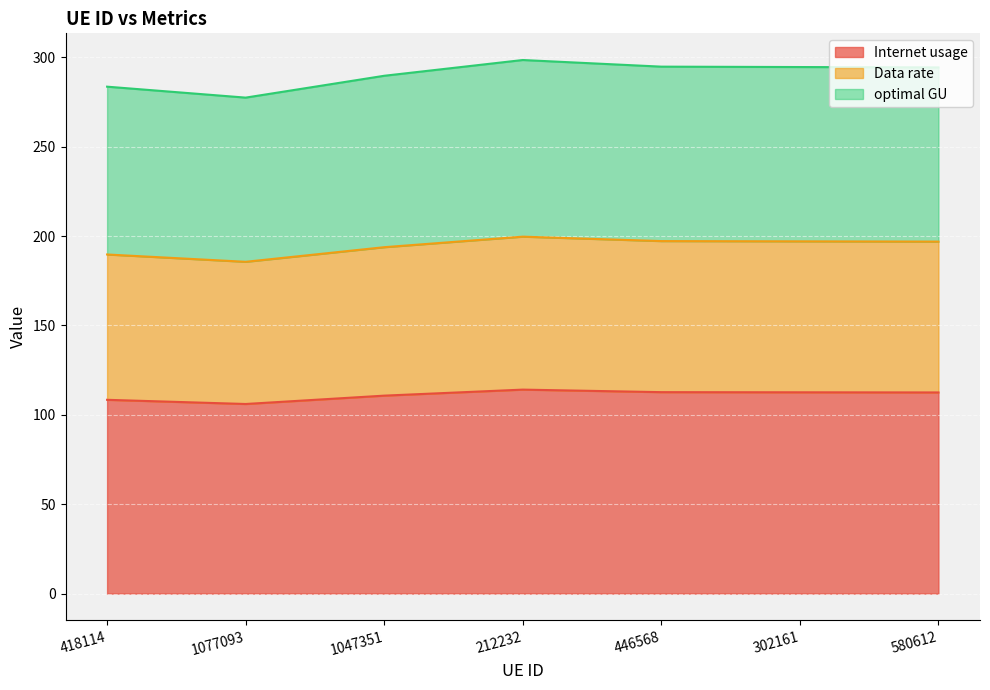

The Internet usage series shows 28.5 at 580612. True or false?

False